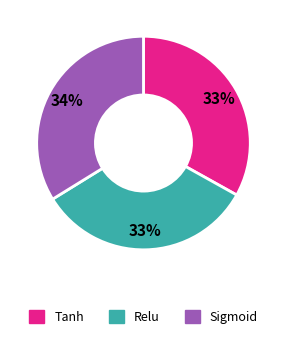

To the nearest percent, what portion does Sigmoid represent?

34%